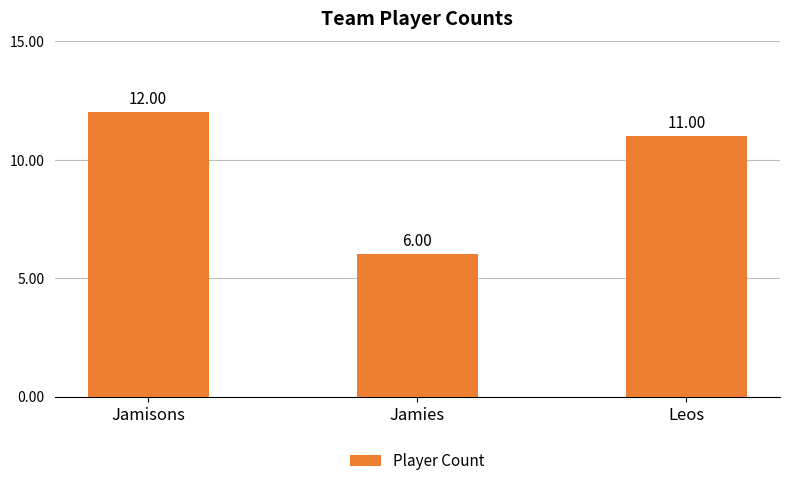

The chart shows a value of 18 at Jamisons. True or false?

False